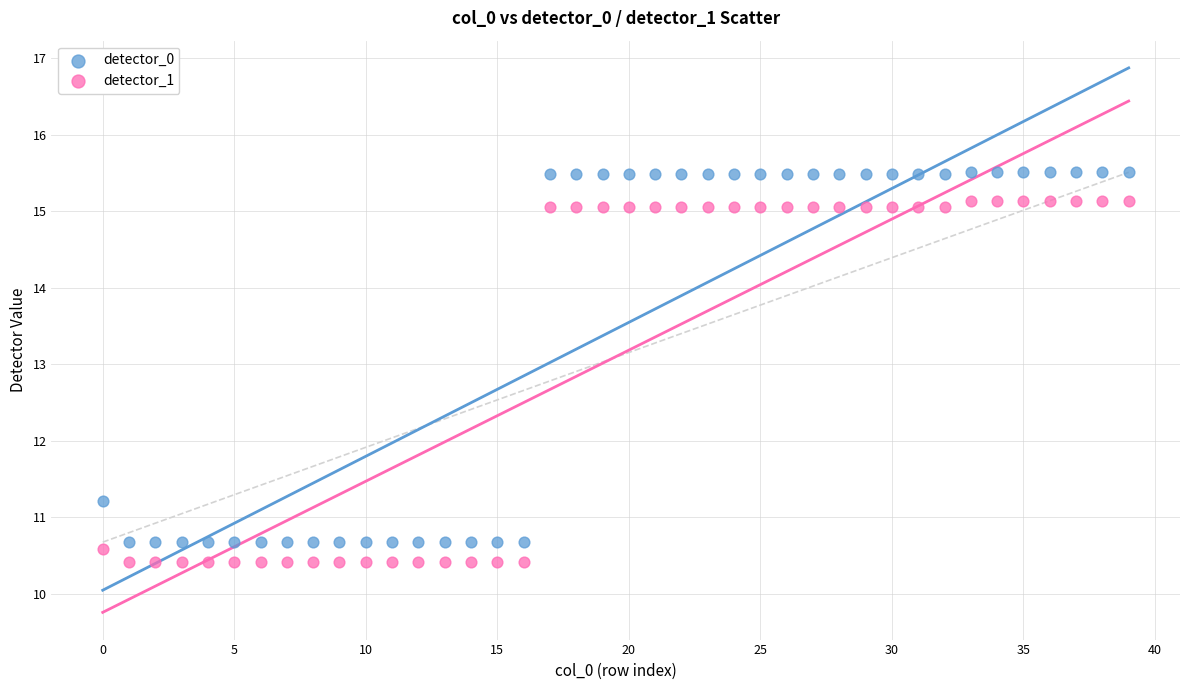

Across all data points, what is the range of Y values (max minus min)?

5.1